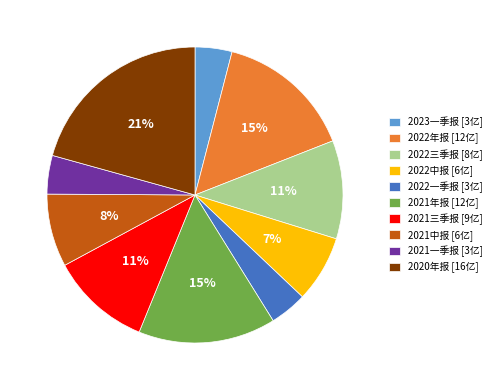

What percentage is the 2022中报 slice, to the nearest percent?

7%